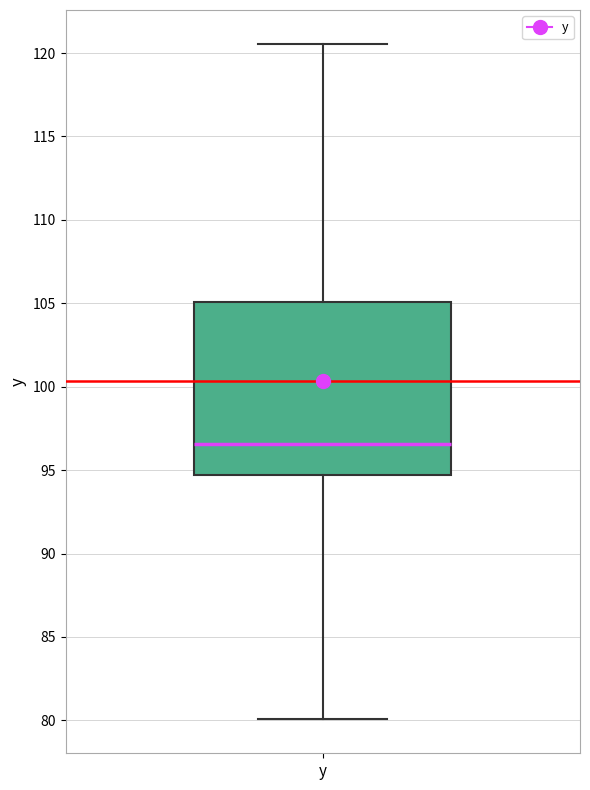

Read this box plot against the y-axis: the position of the median line, the range covered by the box, and the ends of both whiskers. The values are not printed on the chart, so give them approximately, as read against the axis.

median 96.5, box 94.5 to 105.0, whiskers 80.0 to 120.5